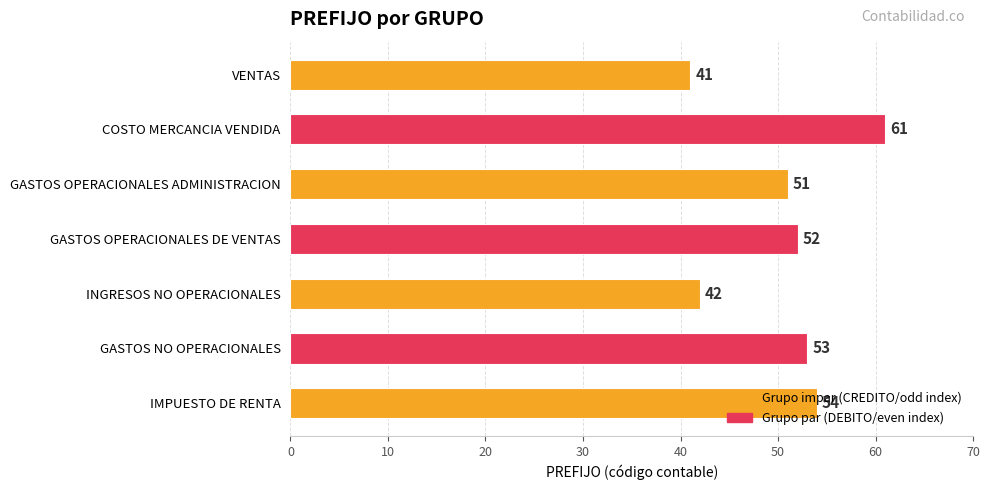

What is the change in value from VENTAS to IMPUESTO DE RENTA?

+13